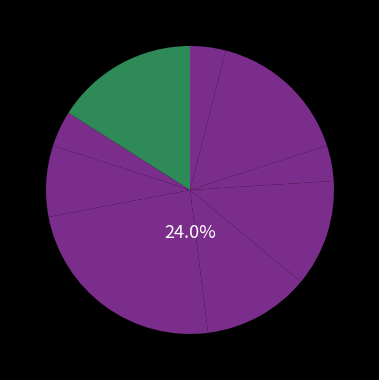

To the nearest percent, what is the difference between the largest and smallest slice percentages?

20%